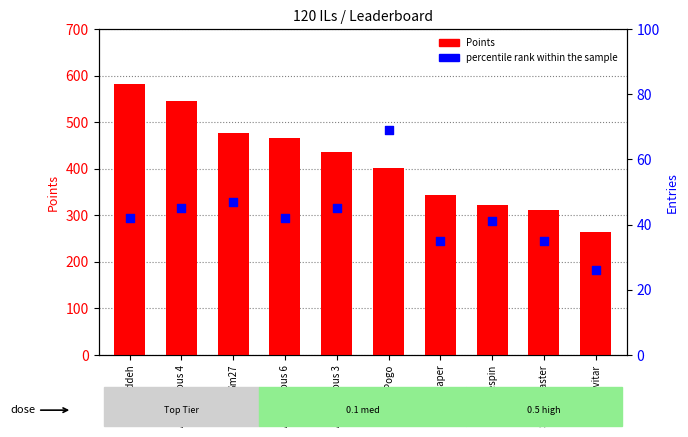

Which series contains the highest Y value?

Points